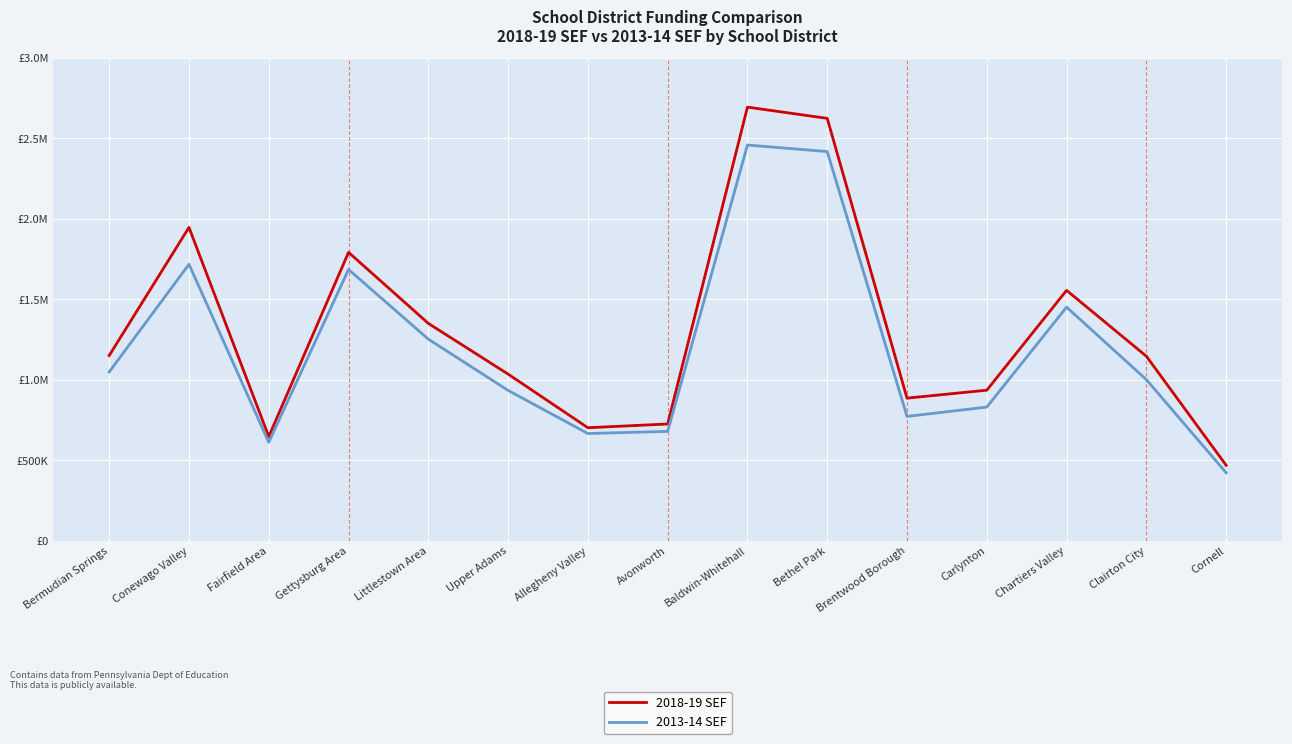

What is the average value of the 2013-14 SEF series?

1196544.5